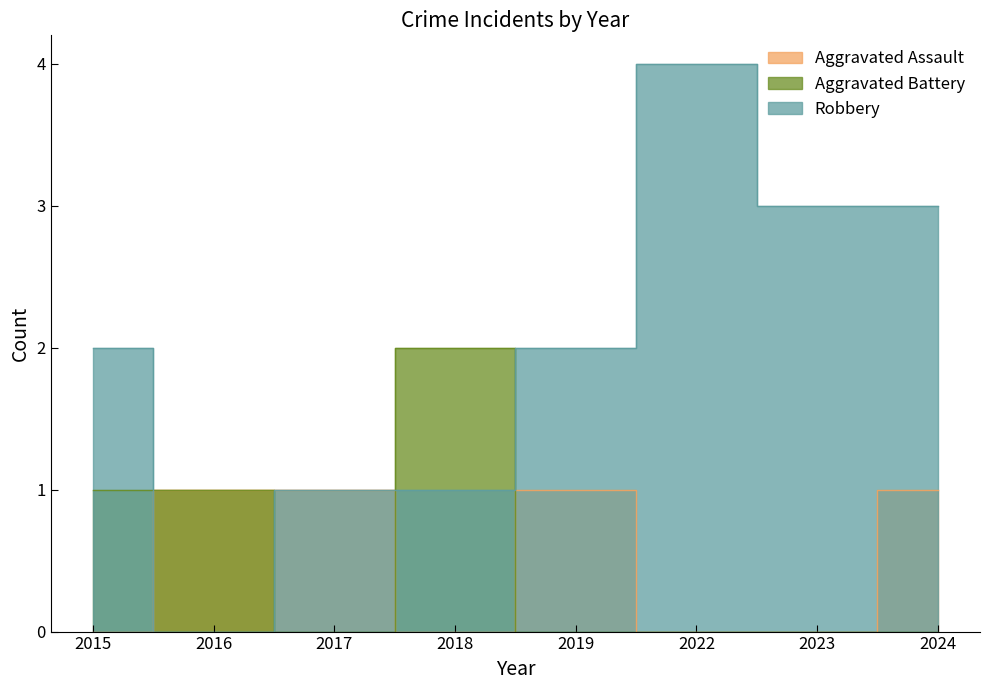

True or false: Robbery and Aggravated Battery cross at least once.

True